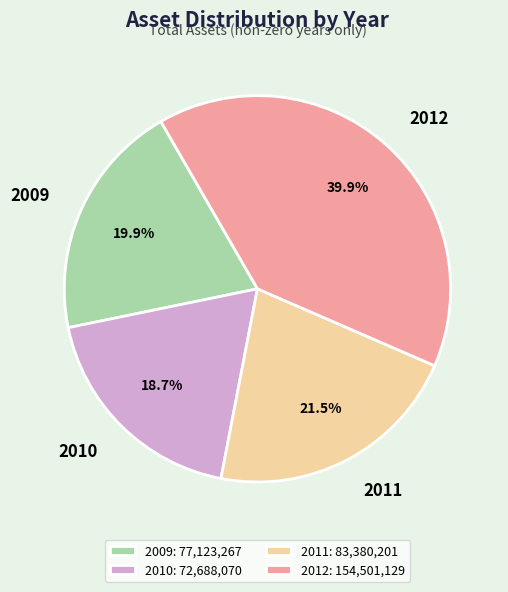

Count the number of slices in the pie.

4